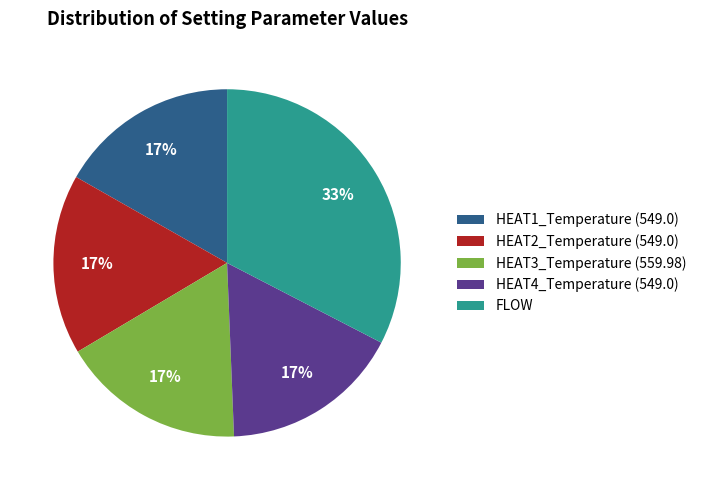

To the nearest percent, what percentage of the pie is HEAT1_Temperature (549.0)?

17%